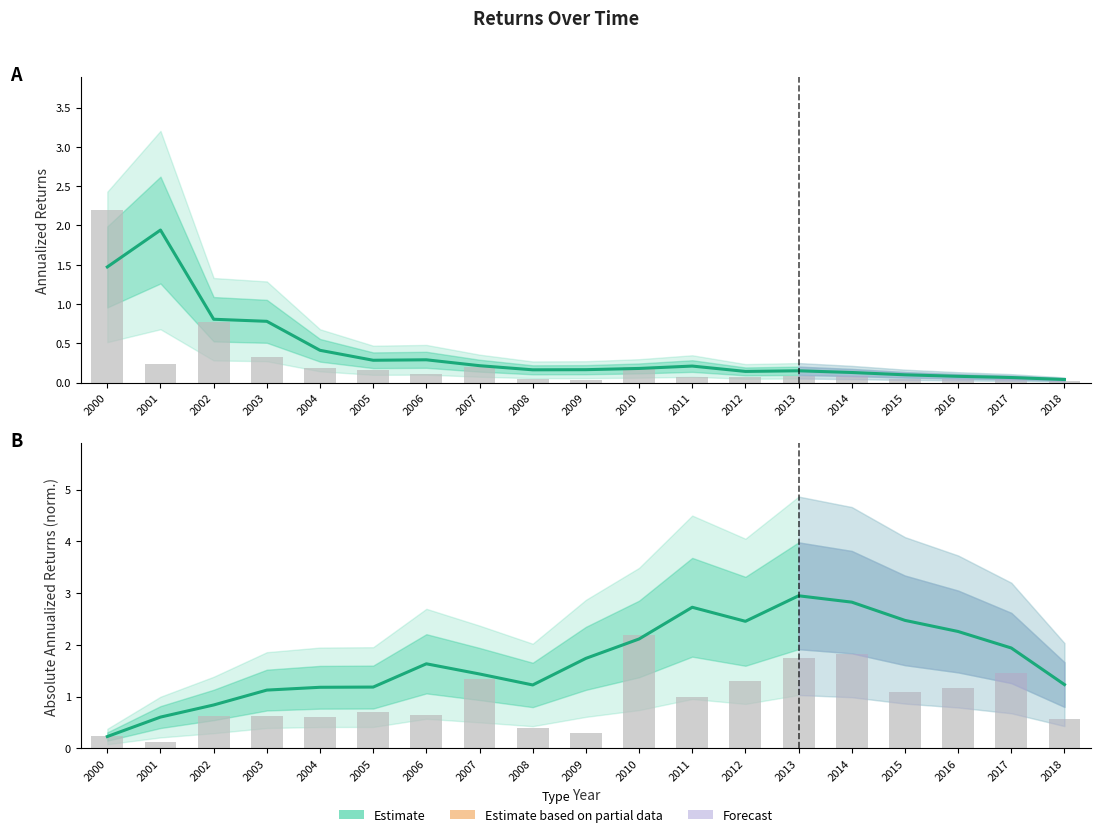

What is the approximate value of Annualized Returns at 2013?

0.2